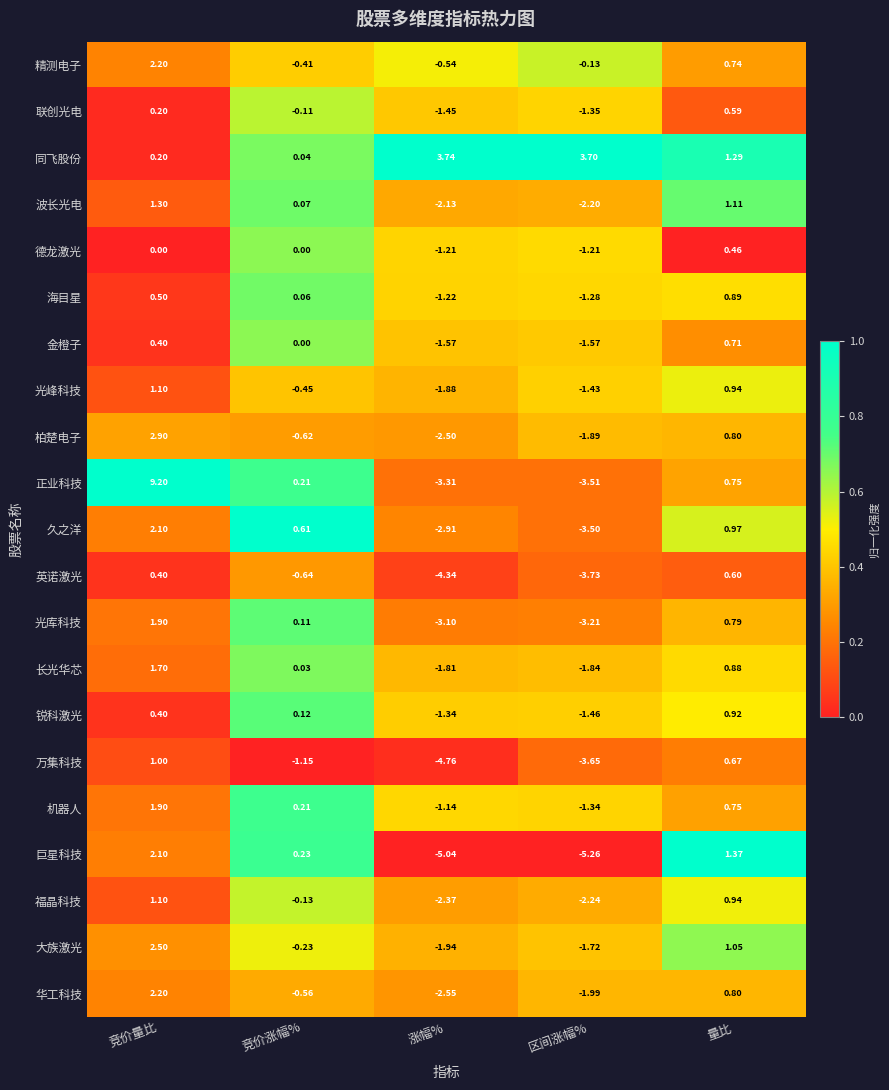

At which category is the sum across all series the highest?

竞价量比